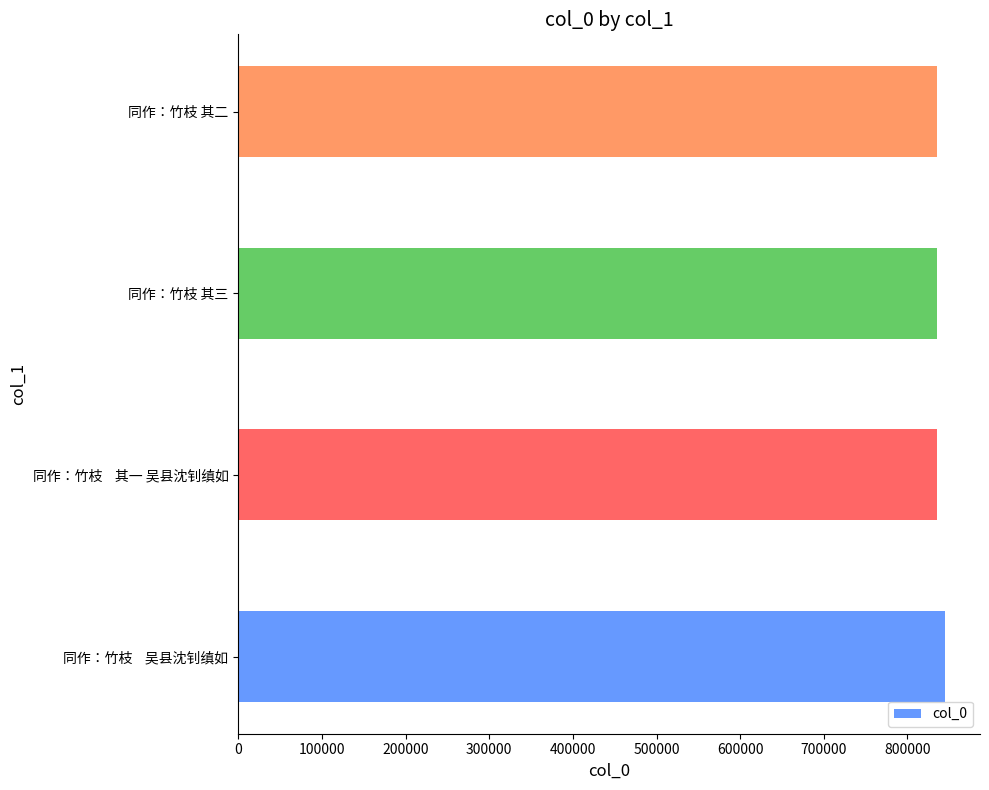

What is the average value?

837495